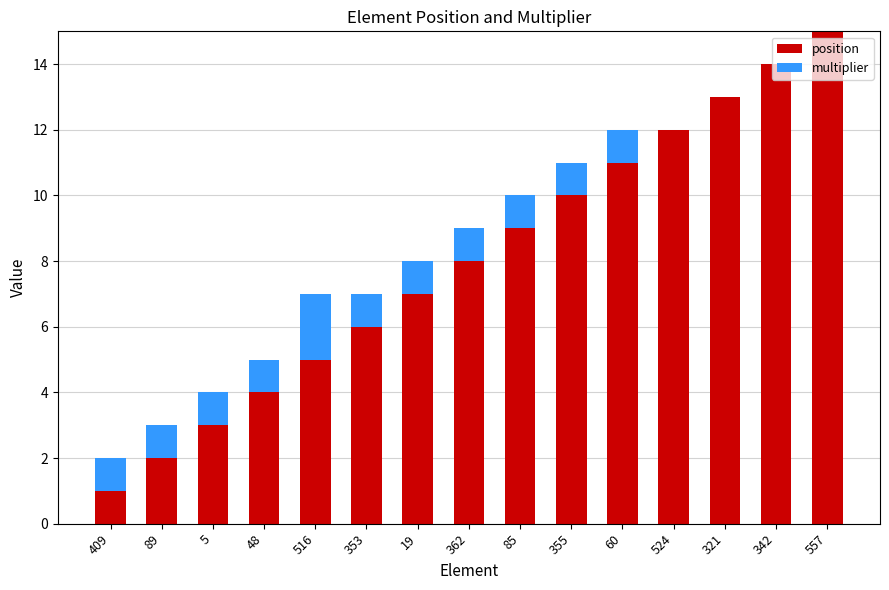

Is it true that position equals 6 at 353?

True